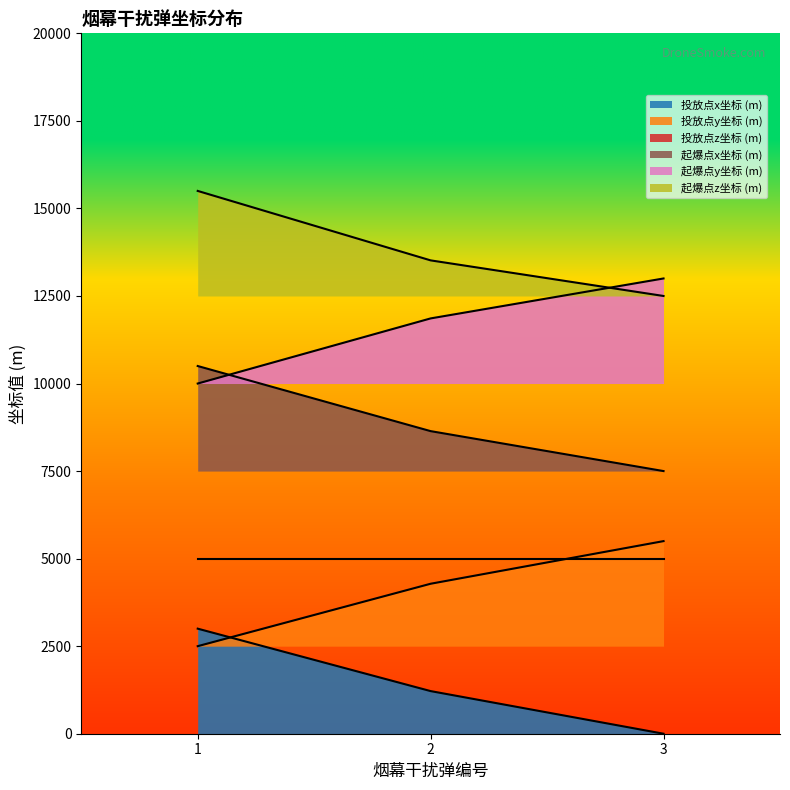

Rank the categories by 投放点x坐标 (m) value from lowest to highest.

3, 2, 1